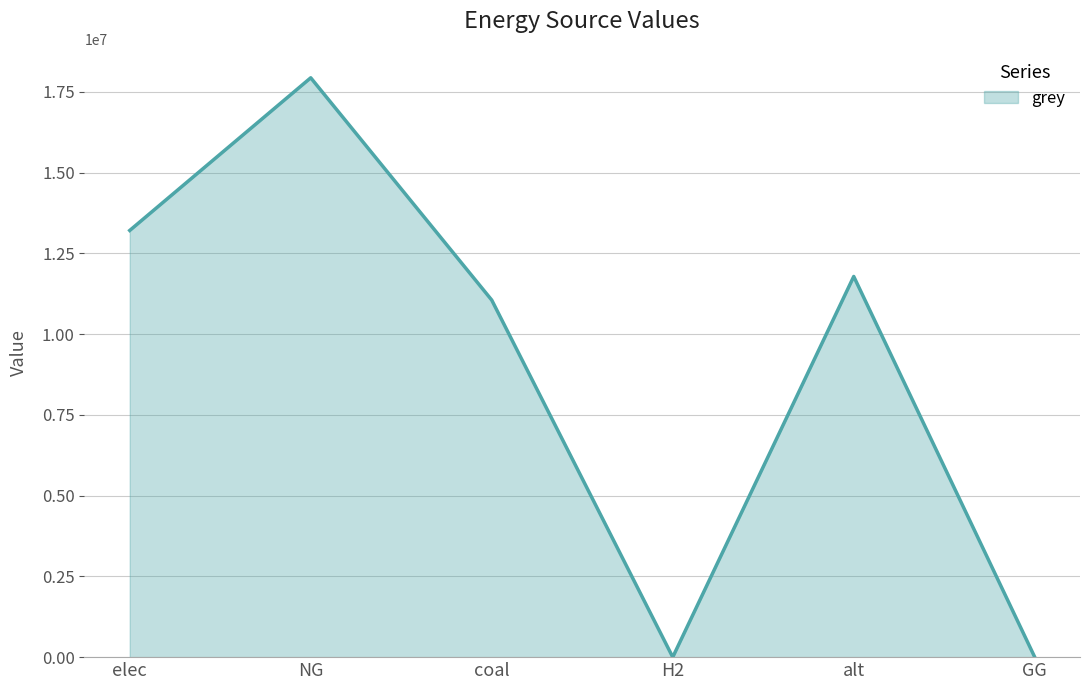

How many categories are shown in the chart?

6